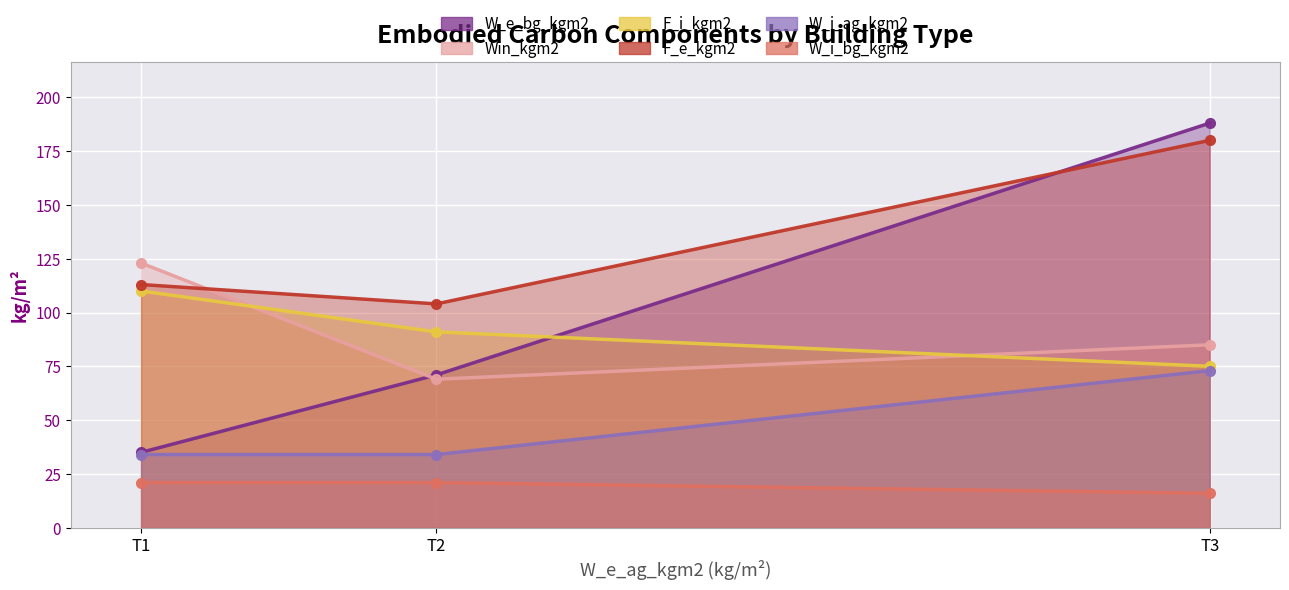

Reading left to right, transcribe all the data shown in this chart.

W_e_bg_kgm2: T1=35	T2=71	T3=188
Win_kgm2: T1=123	T2=69	T3=85
F_i_kgm2: T1=110	T2=91	T3=75
F_e_kgm2: T1=113	T2=104	T3=180
W_i_ag_kgm2: T1=34	T2=34	T3=73
W_i_bg_kgm2: T1=21	T2=21	T3=16